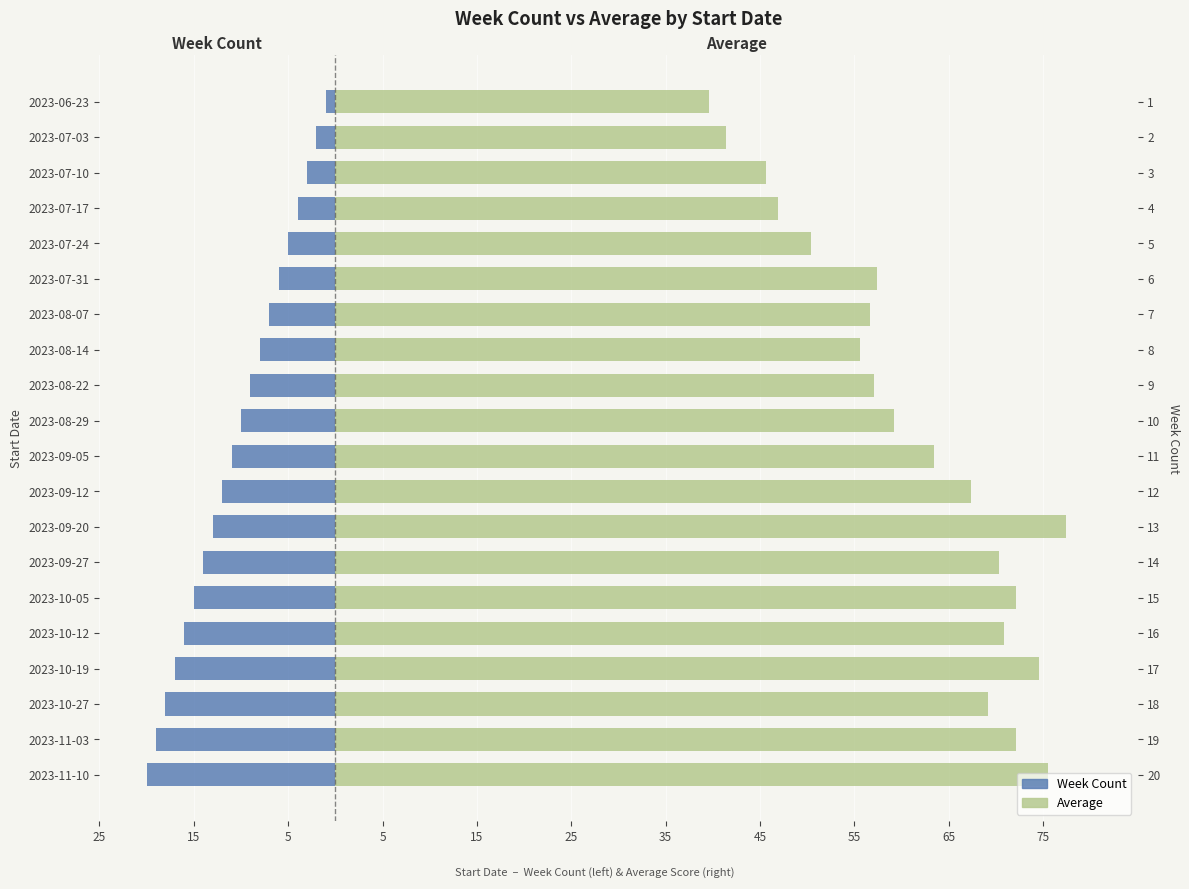

Which series has the largest range (max minus min)?

Average